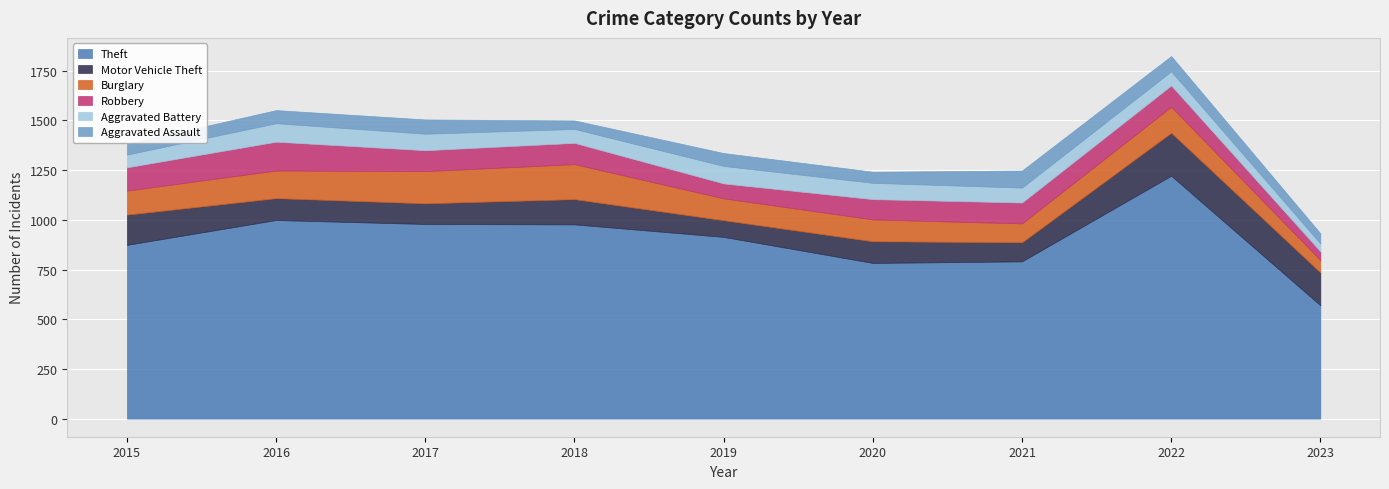

True or false: Robbery and Theft cross at least once.

False